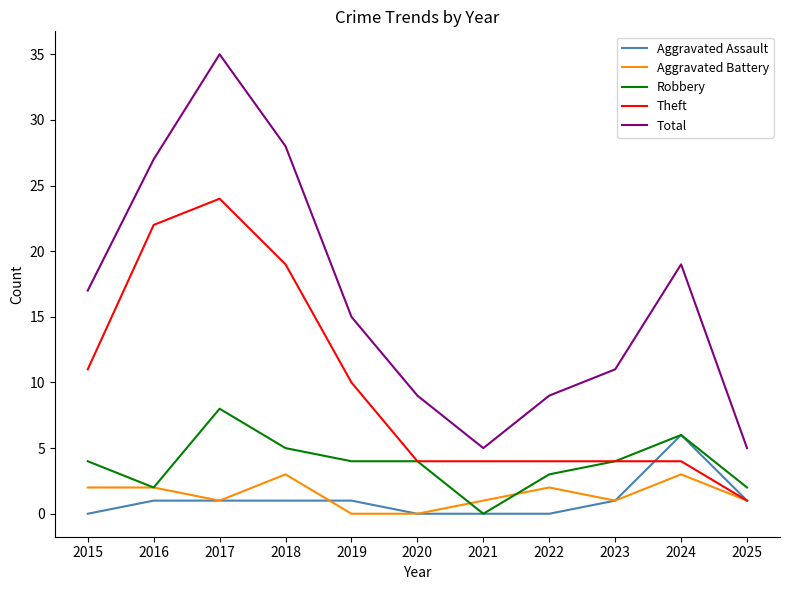

True or false: Total and Aggravated Battery cross at least once.

False